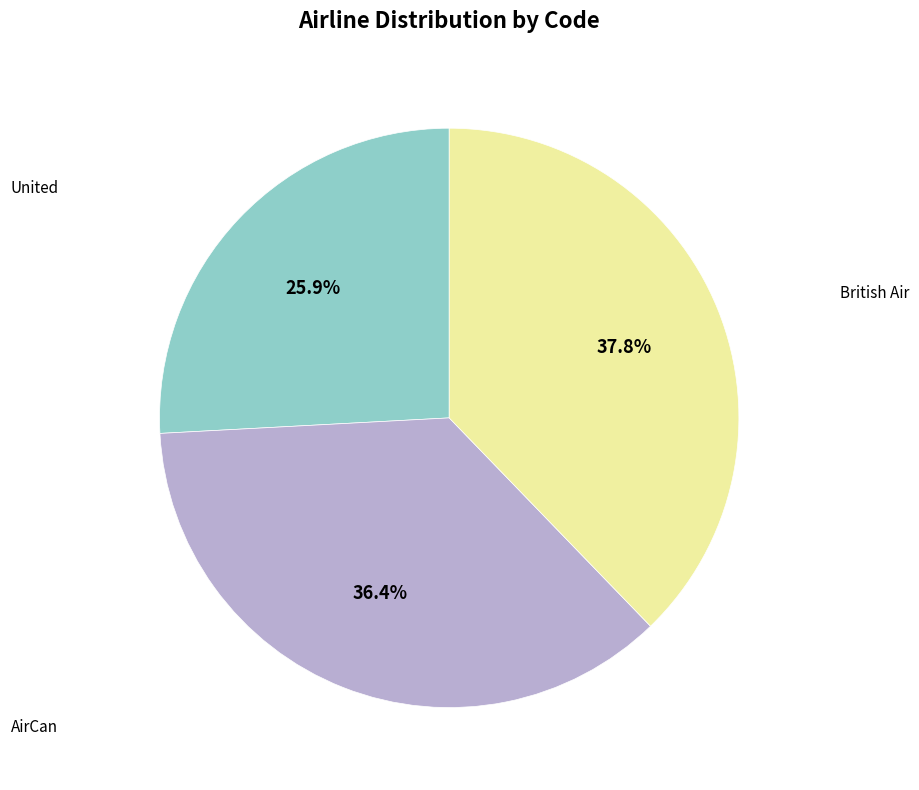

To the nearest percent, what is the combined percentage of AirCan and United?

62%